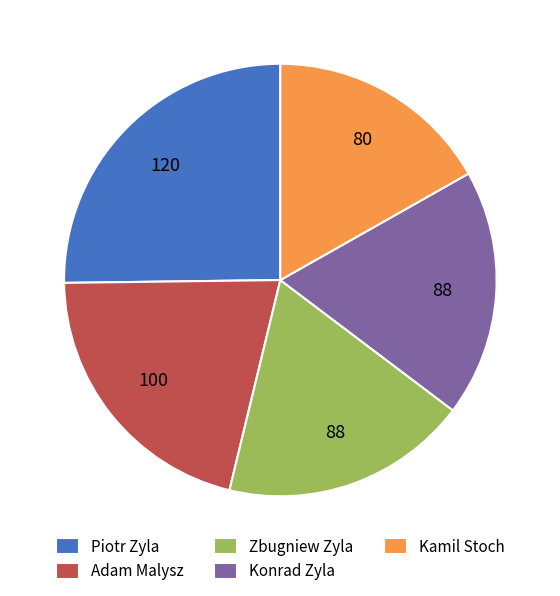

What is the largest slice in the pie chart?

Piotr Zyla